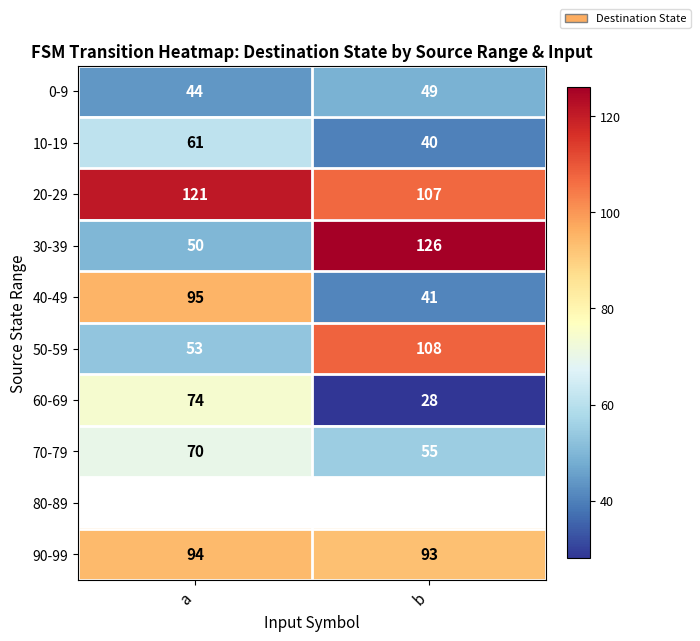

What is the sum of the 20-29 values at b and a?

228